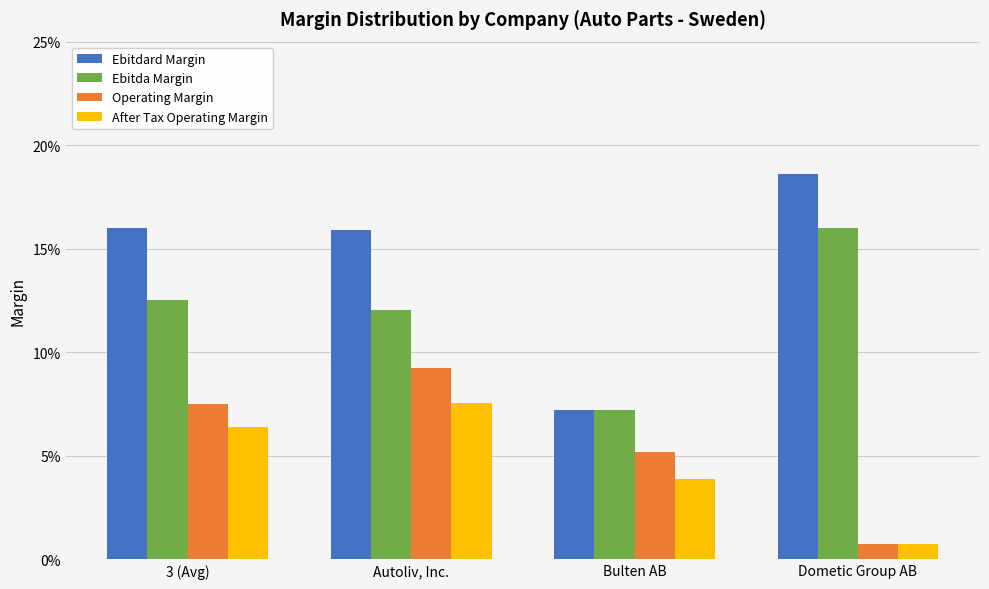

What is the label of the 3rd bar from the left?

Bulten AB